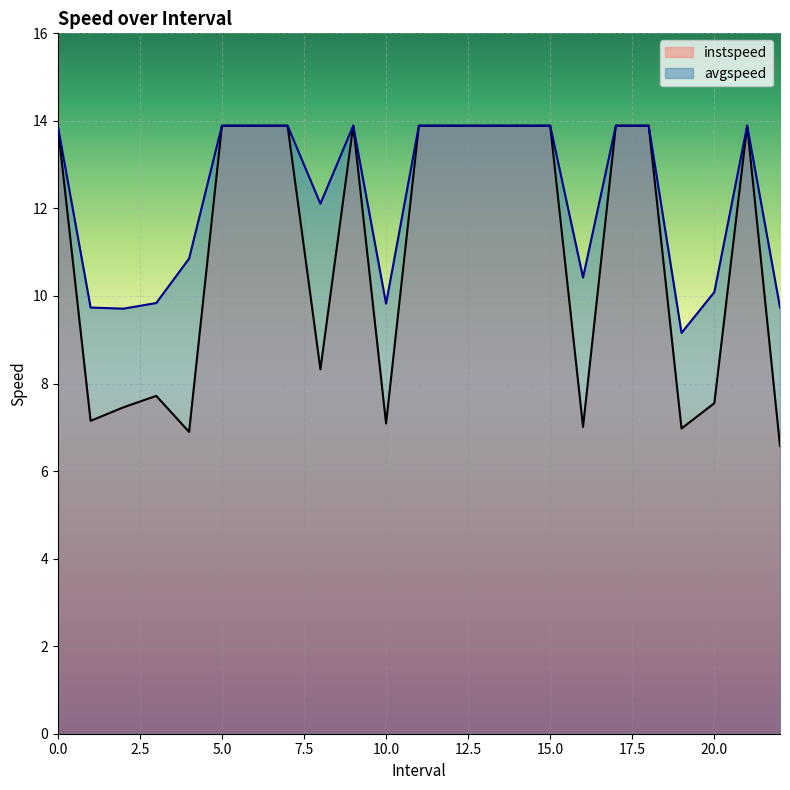

Reading right to left, what are all the values shown in this chart?

instspeed: 22.0=6.6	21=13.9	20.0=7.6	19.0=7.0	18=13.9	17=13.9	16.0=7.0	15=13.9	14=13.9	13=13.9	12=13.9	11=13.9	10.0=7.1	9=13.9	8.0=8.3	7=13.9	6=13.9	5=13.9	4.0=6.9	3.0=7.7	2.0=7.5	1.0=7.1	0=13.9
avgspeed: 22.0=9.7	21=13.9	20.0=10.1	19.0=9.2	18=13.9	17=13.9	16.0=10.4	15=13.9	14=13.9	13=13.9	12=13.9	11=13.9	10.0=9.8	9=13.9	8.0=12.1	7=13.9	6=13.9	5=13.9	4.0=10.9	3.0=9.8	2.0=9.7	1.0=9.7	0=13.9